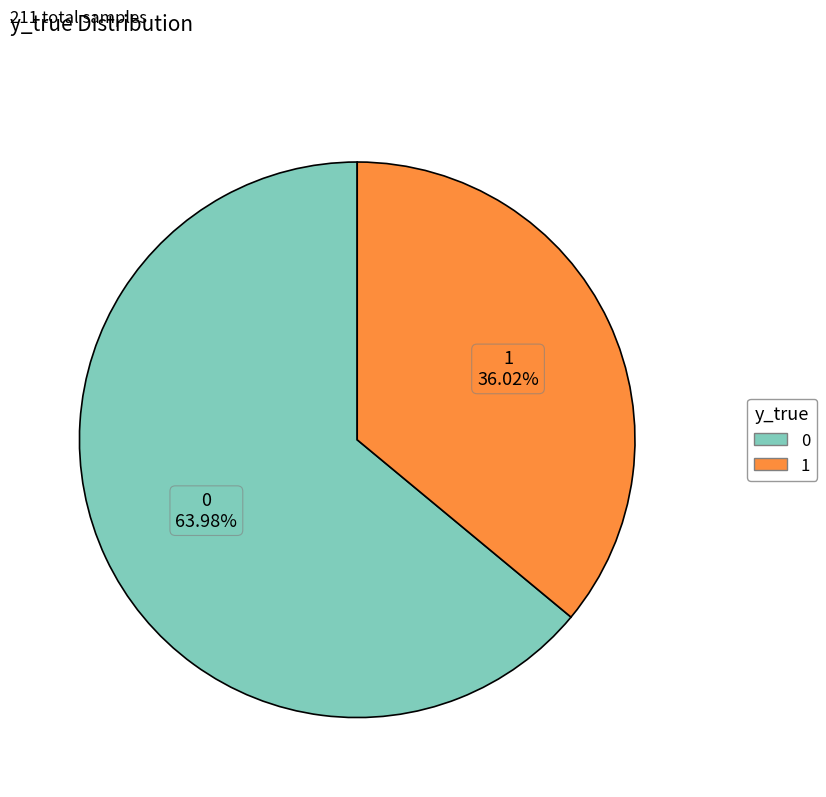

Is the sum of 1 and 0 greater than half?

Yes